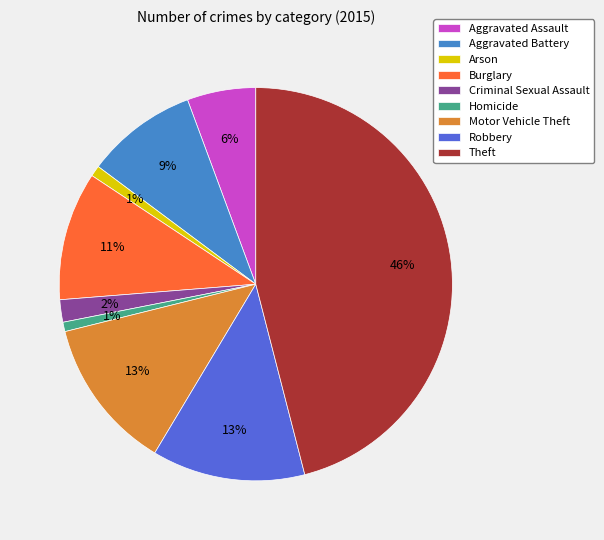

Does any single category account for the majority?

No